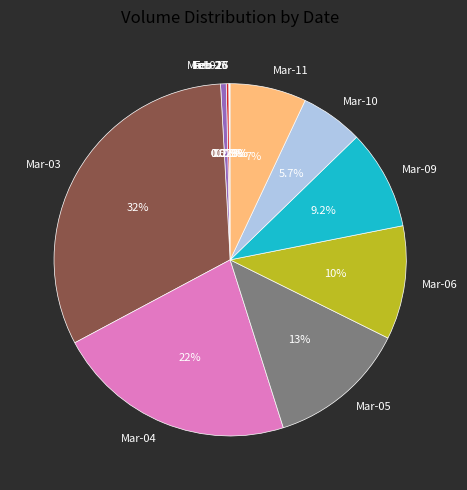

Combined, do Mar-03 and Mar-05 account for over 50%?

No